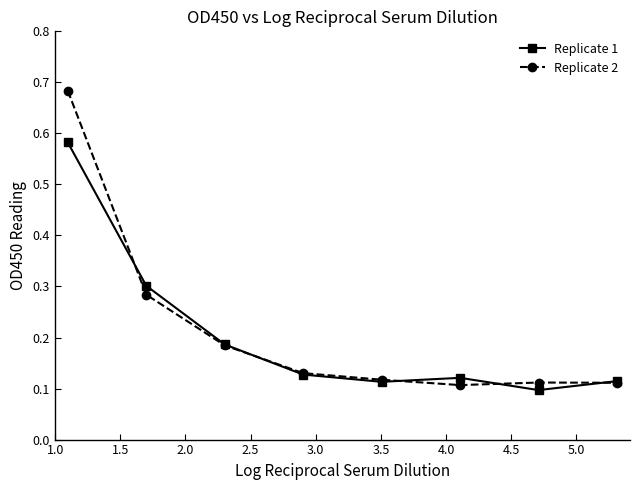

How many Replicate 2 values are between 0 and 1?

8